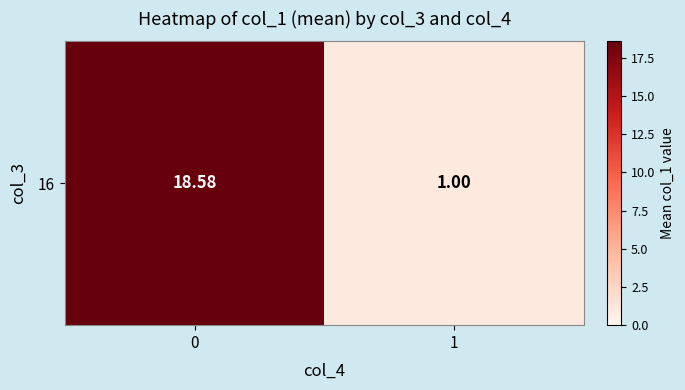

Approximately how many times larger is the value at 0 compared to 1?

18.5